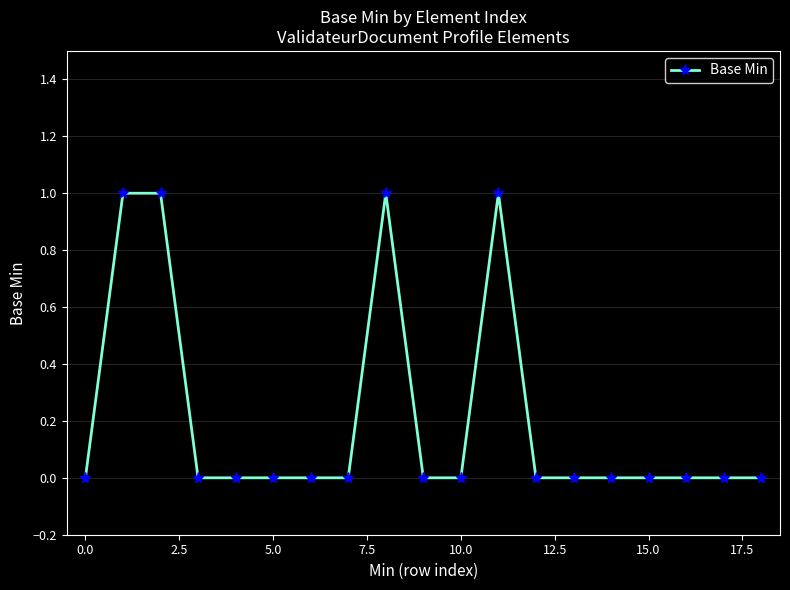

What is the sum of all values?

4